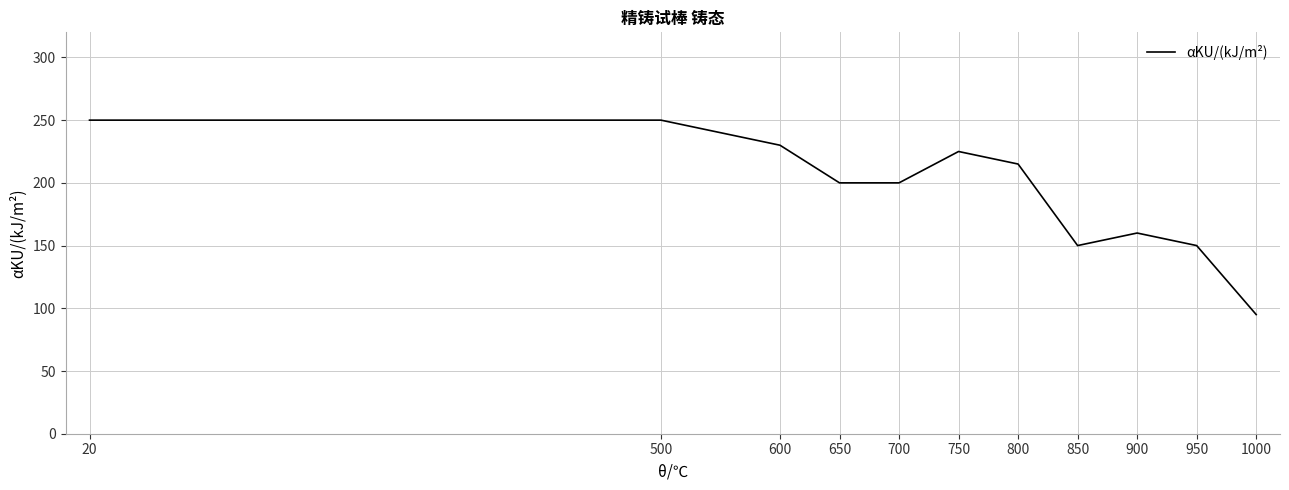

True or false: the data has more than 1 interior local peaks.

True